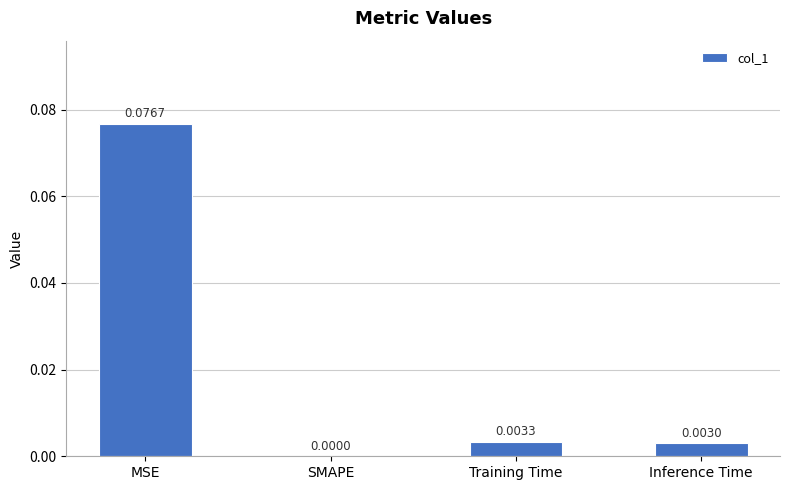

Between Inference Time and MSE, which is larger?

MSE